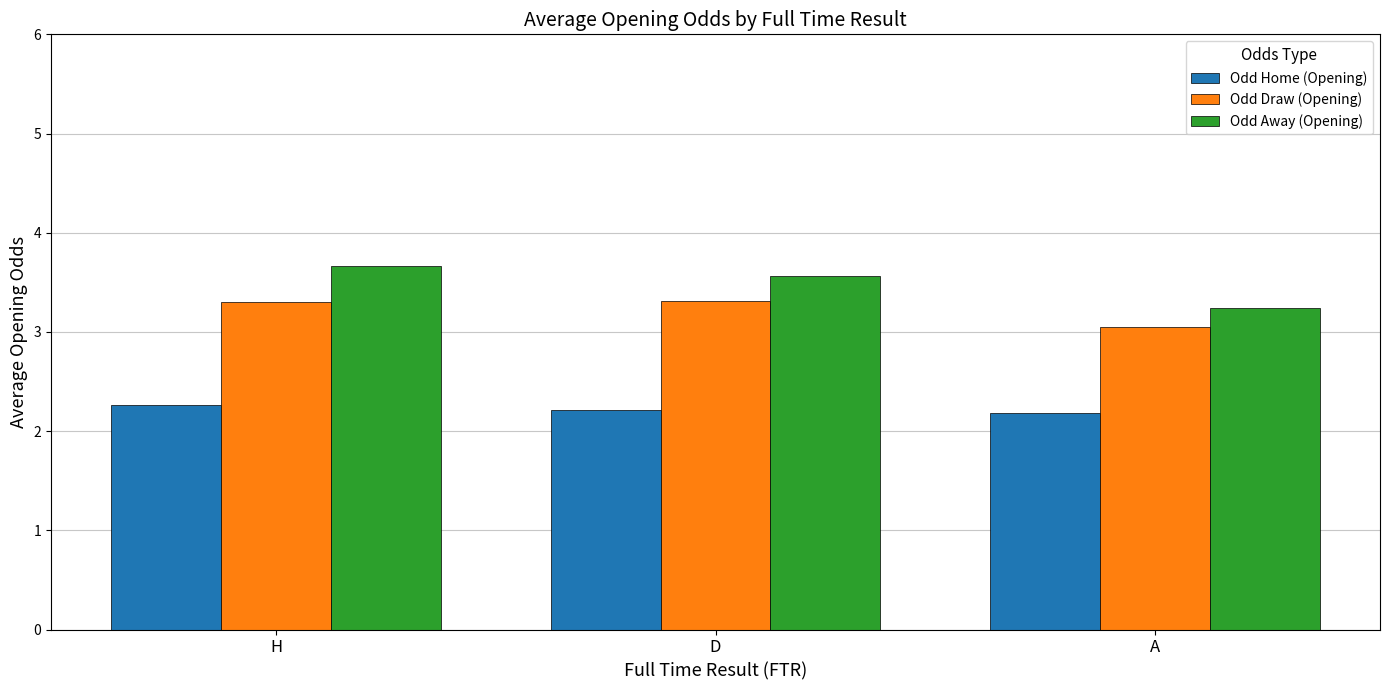

Count the Odd Home (Opening) values in the range 2 to 3.

3